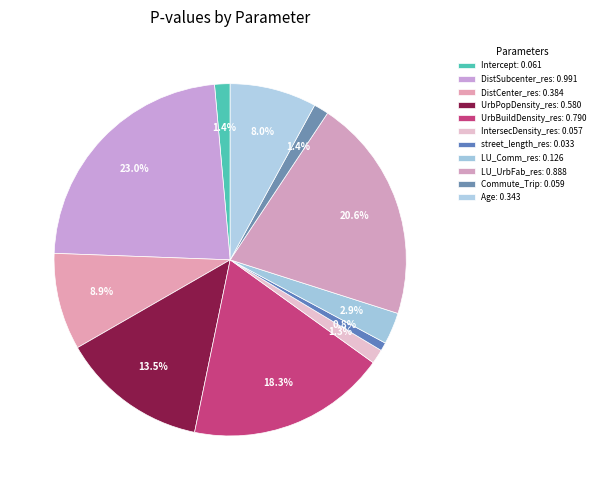

To the nearest percent, what portion does UrbBuildDensity_res represent?

18%